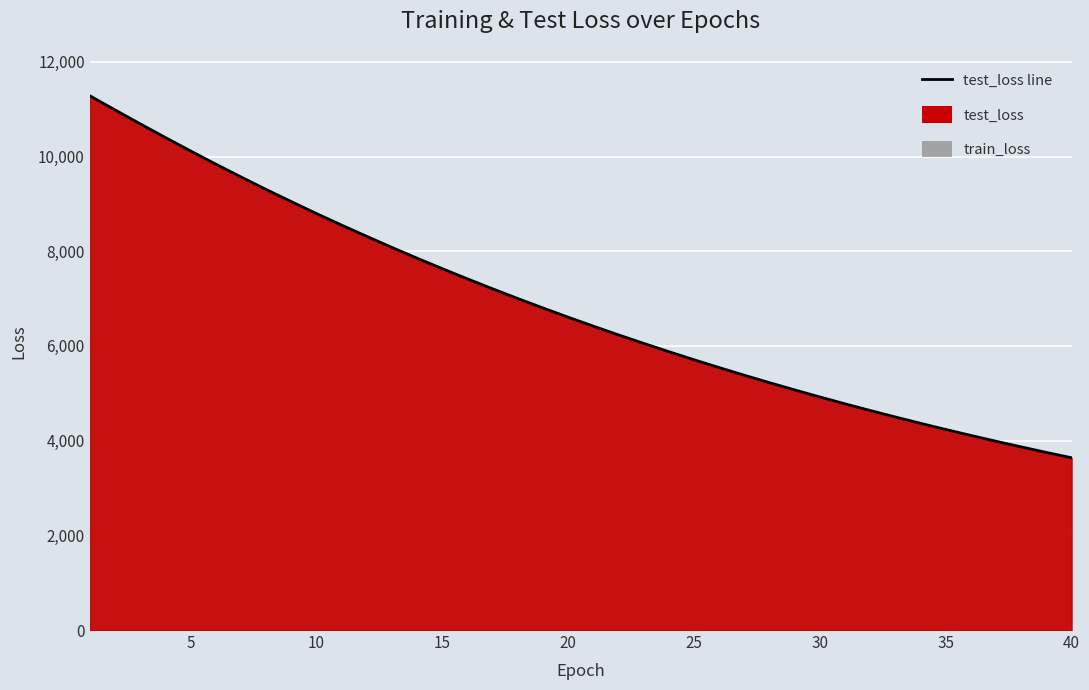

List the labels in order of value, largest first.

1, 2, 3, 4, 5, 6, 7, 8, 9, 10, 11, 12, 13, 14, 15, 16, 17, 18, 19, 20, 21, 22, 23, 24, 25, 26, 27, 28, 29, 30, 31, 32, 33, 34, 35, 36, 37, 38, 39, 40